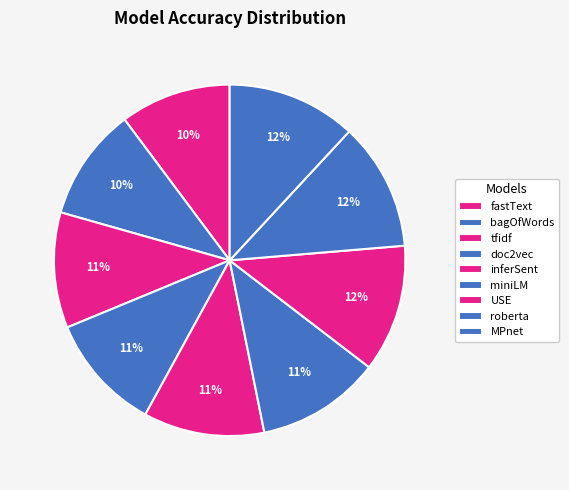

Count the number of slices in the pie.

9